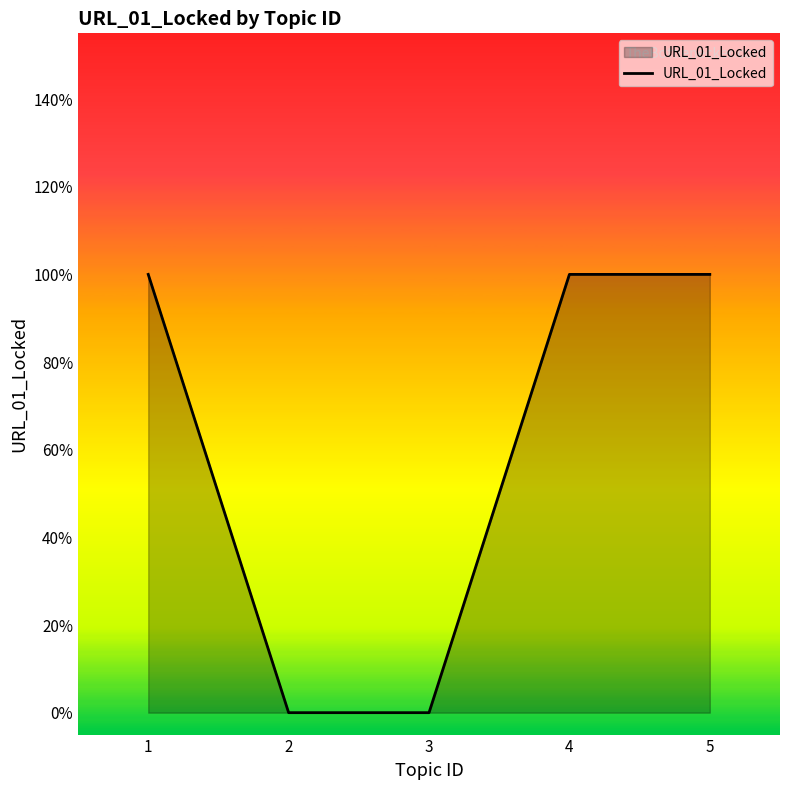

Reading right to left, extract all data points from this chart.

1	1	0	0	1